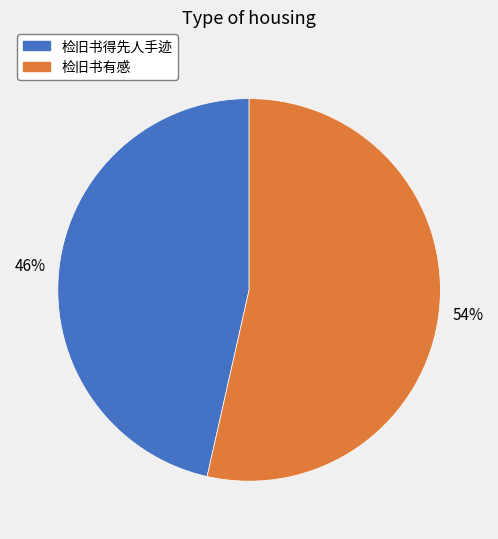

Rank the categories by value from highest to lowest.

检旧书有感, 检旧书得先人手迹